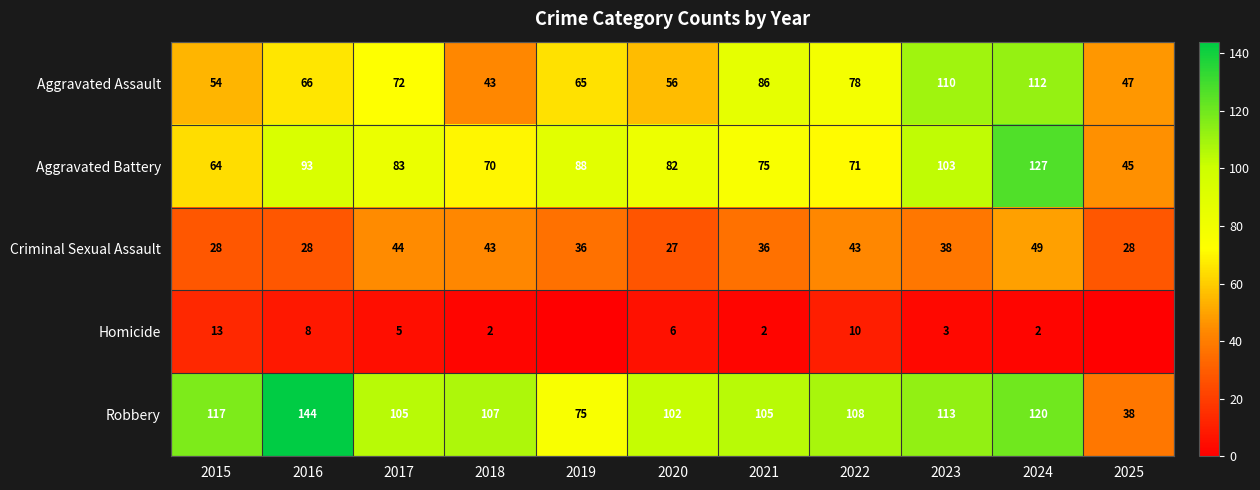

What is the difference between the Robbery values at 2025 and 2019?

37